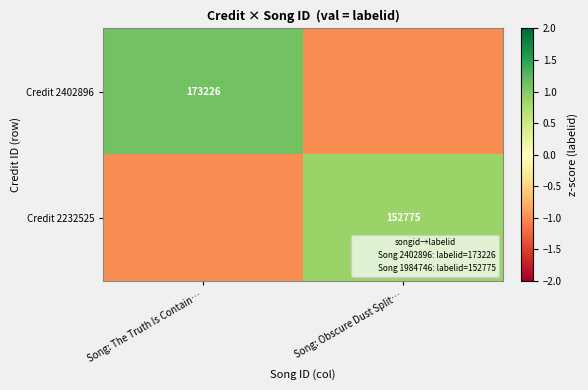

Which series has the largest range (max minus min)?

Credit 2402896